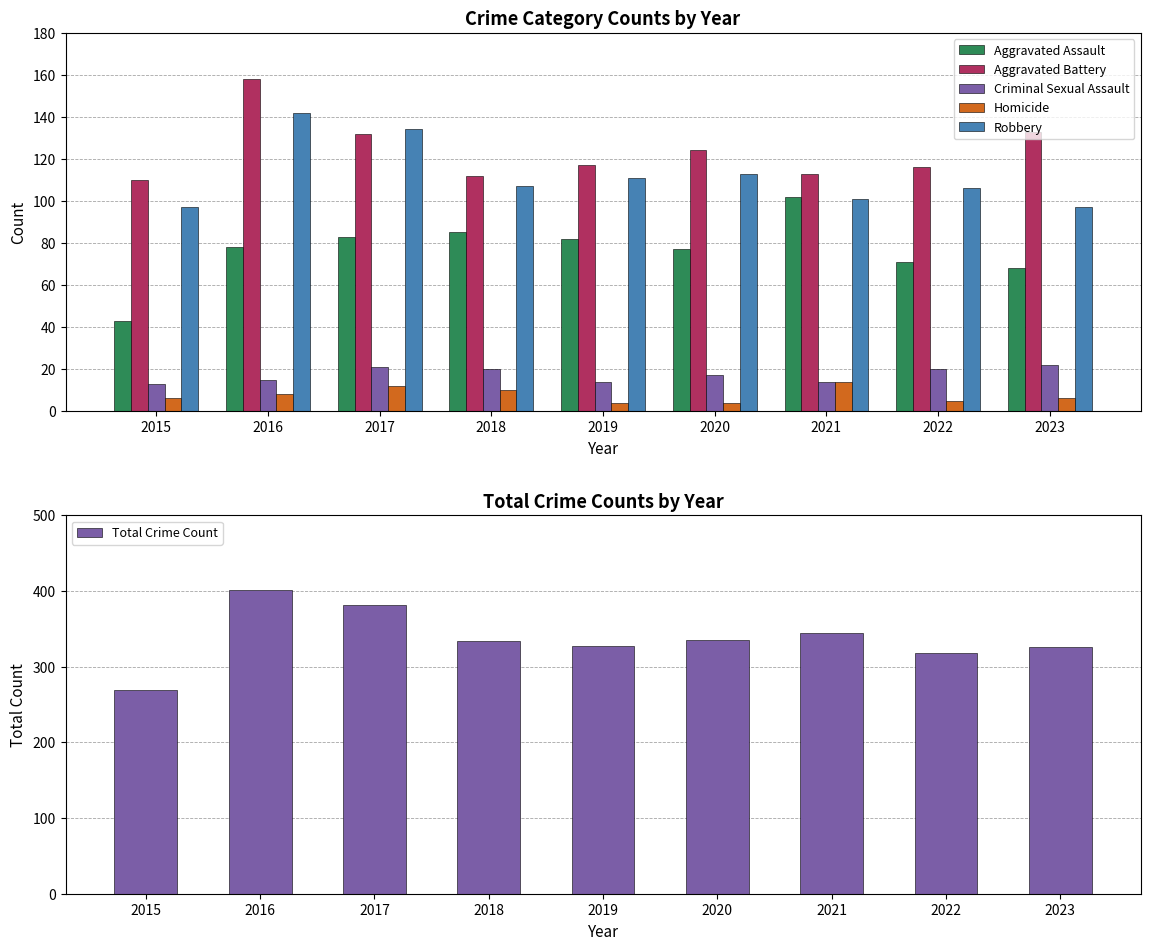

How many series are shown in this chart?

6